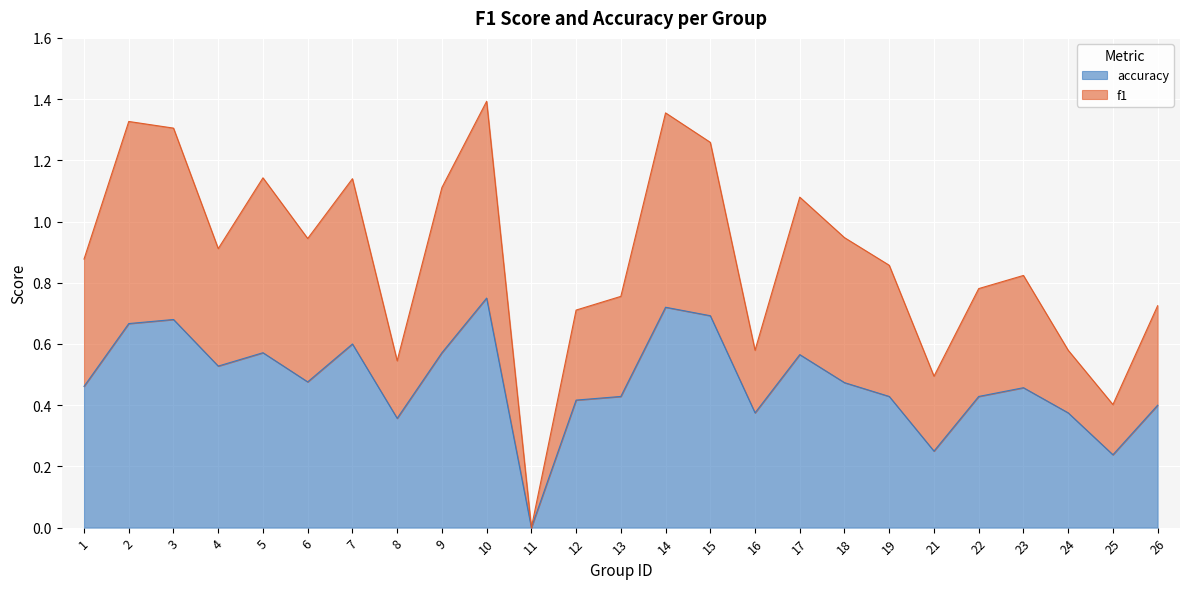

Is it true that accuracy equals 0.6 at 7?

True